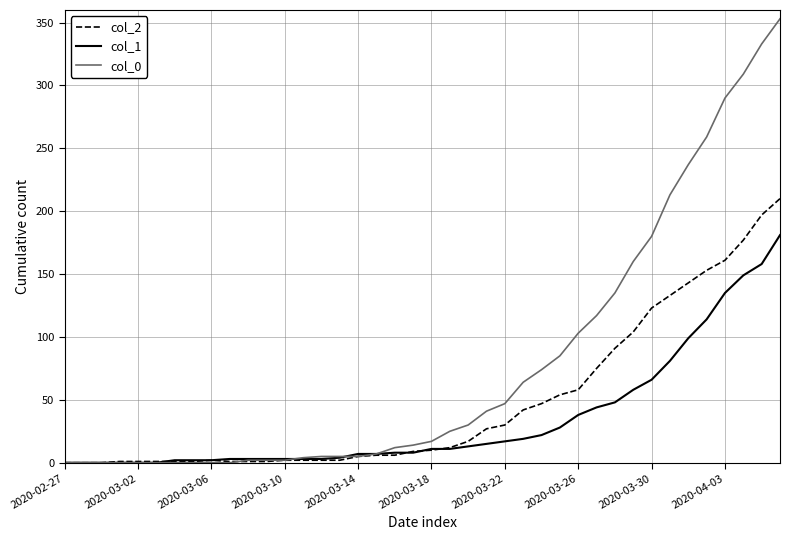

Which series has the widest spread of values?

col_0